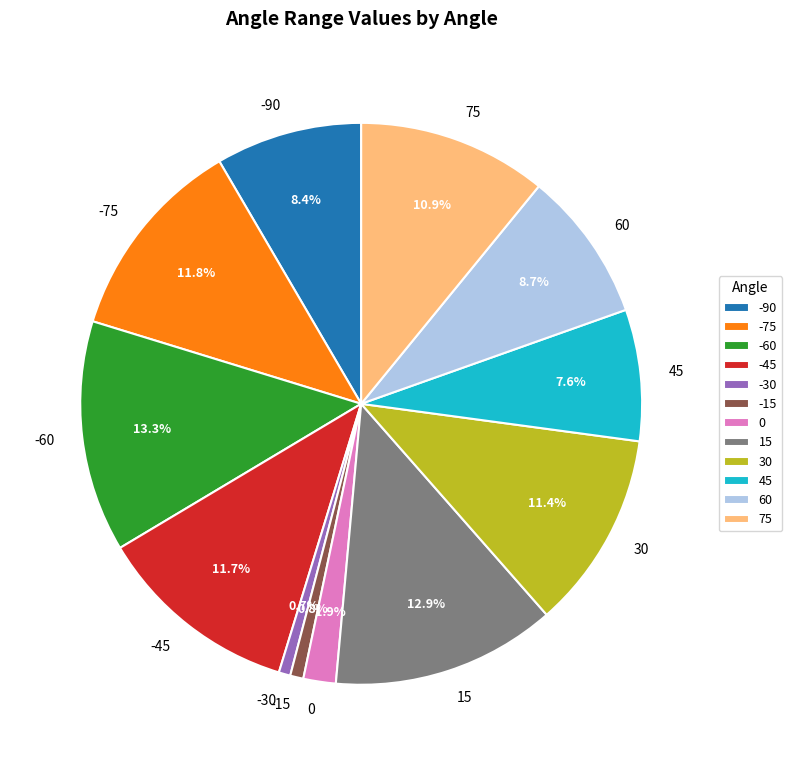

To the nearest percent, what is the combined percentage of -60 and 75?

24%